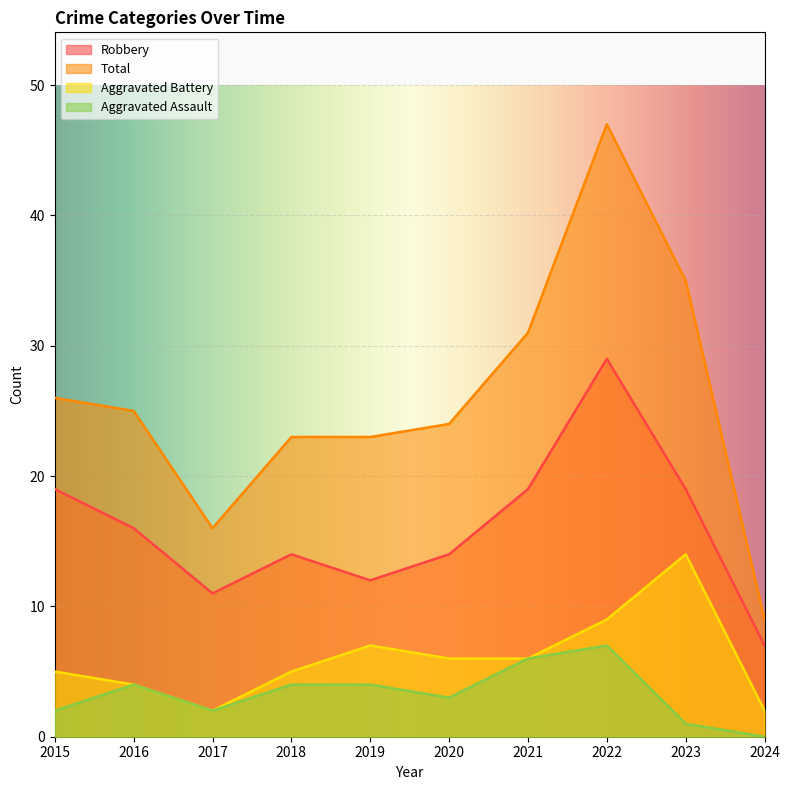

How many data points in Aggravated Battery are above 6?

3